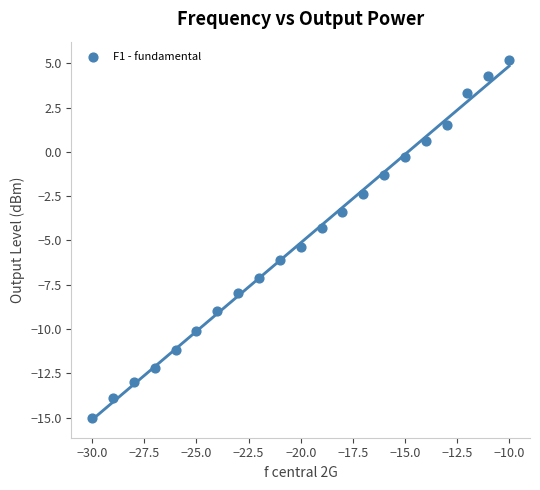

What is the range of X values (max minus min)?

20.0